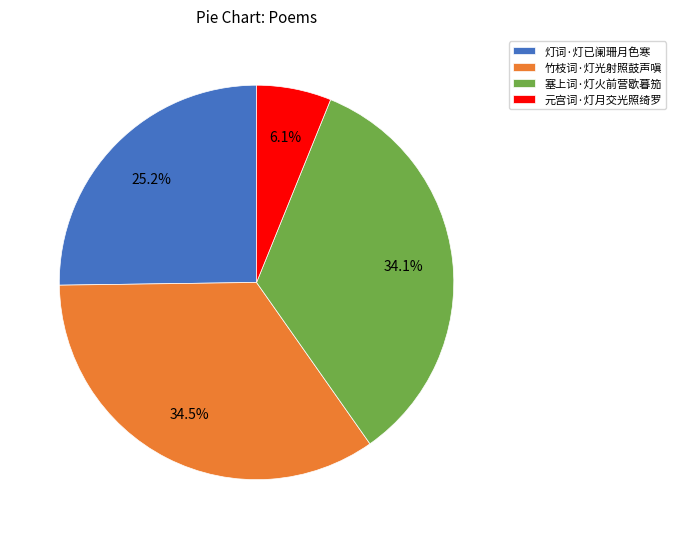

What is the ratio of the value at 竹枝词·灯光射照鼓声嗔 to the value at 塞上词·灯火前营歇暮笳?

1.0